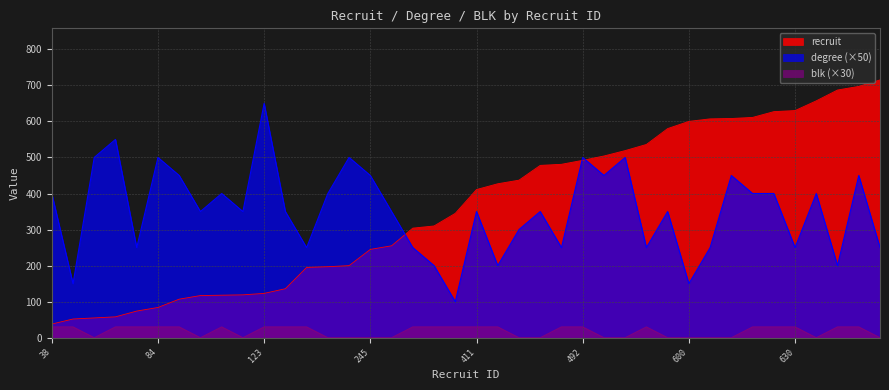

What is the sum of the degree values at 345 and 58?

650